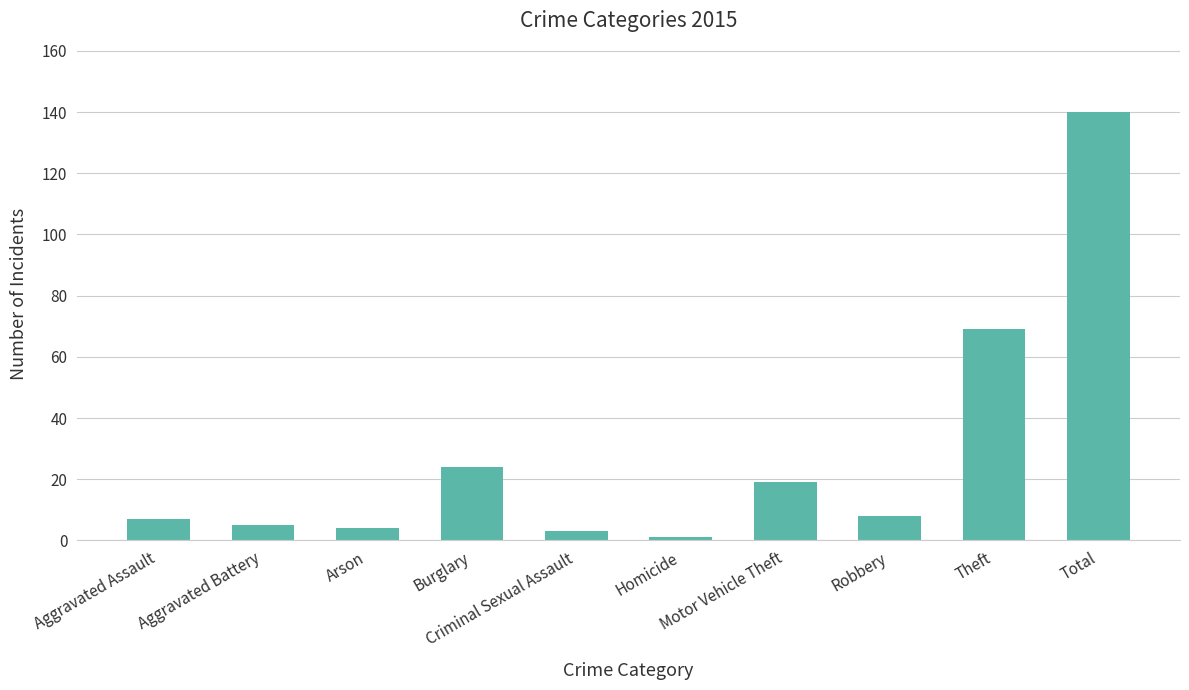

What is the value of the 1st bar from the left?

7